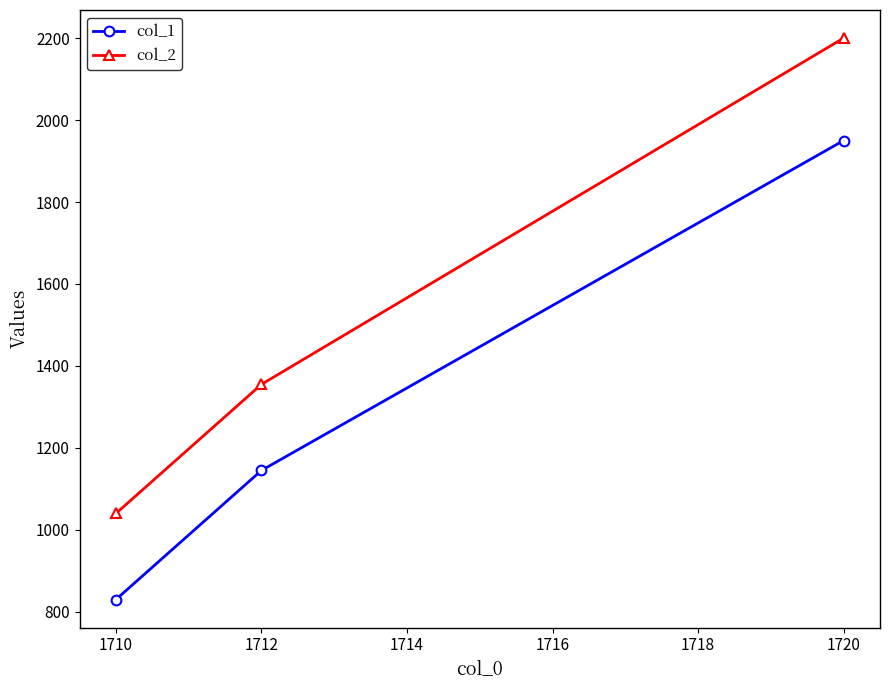

Reading left to right, transcribe all the data shown in this chart.

col_1: 830	1145	1950
col_2: 1040	1355	2200